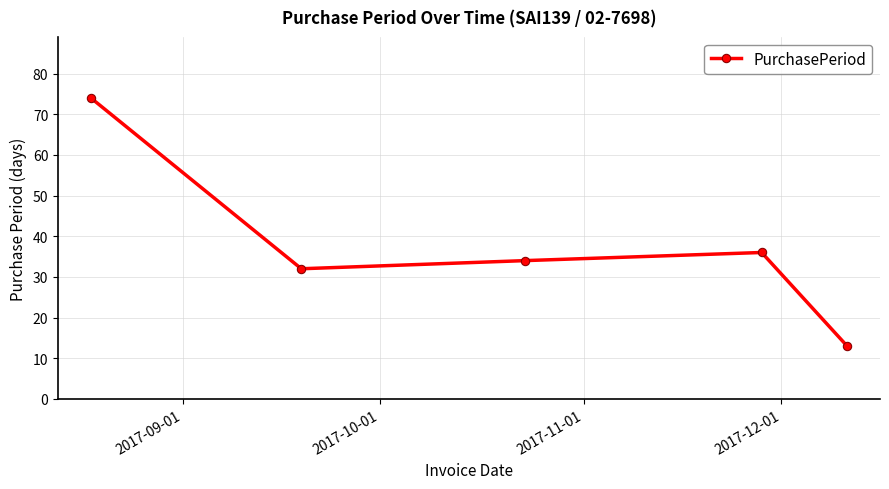

Reading right to left, what are all the values shown in this chart?

13	36	34	32	74